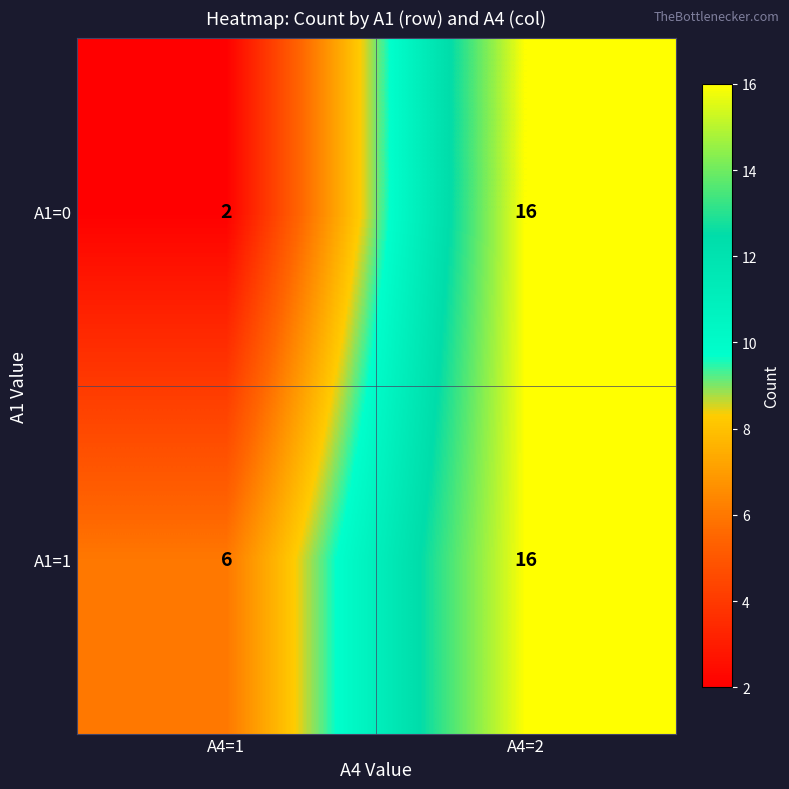

What is the sum of the A1=0 values at A4=1 and A4=2?

18